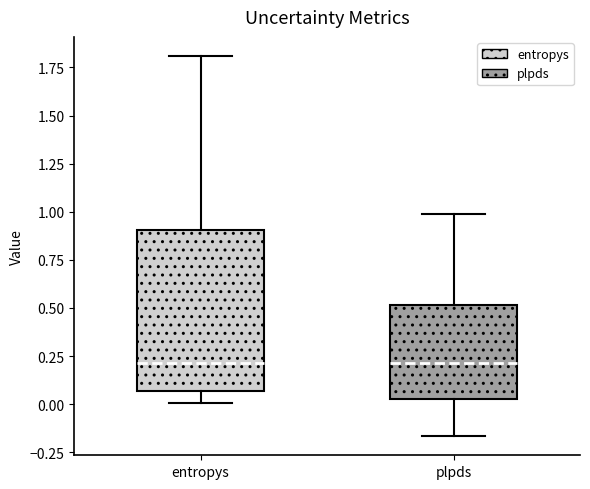

Where is the lower edge of the box for entropys on the y-axis? The values are not printed on the chart, so give them approximately, as read against the axis.

0.05